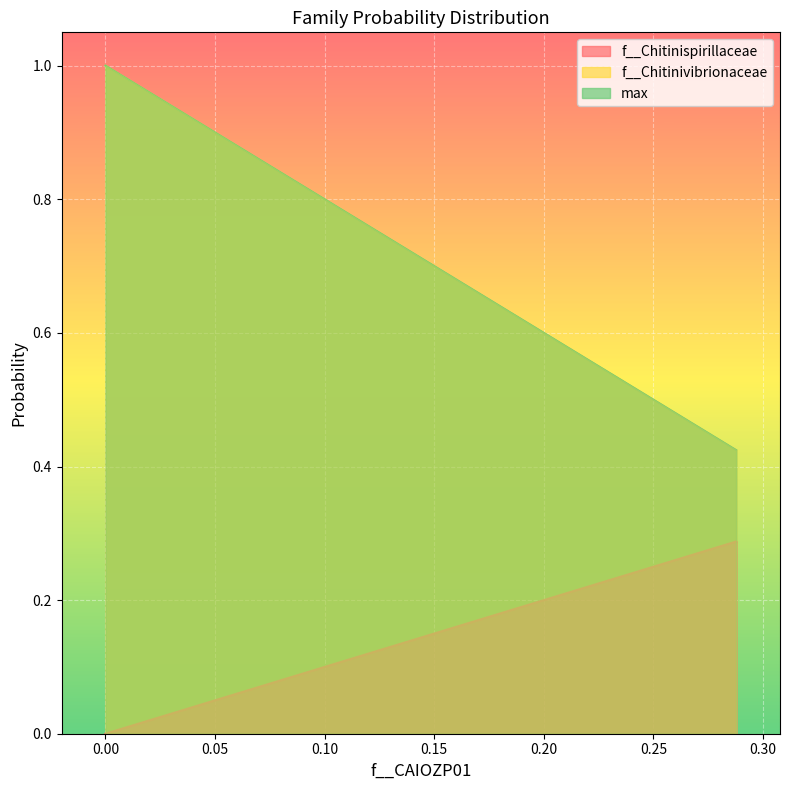

How many lines are shown in the chart?

3